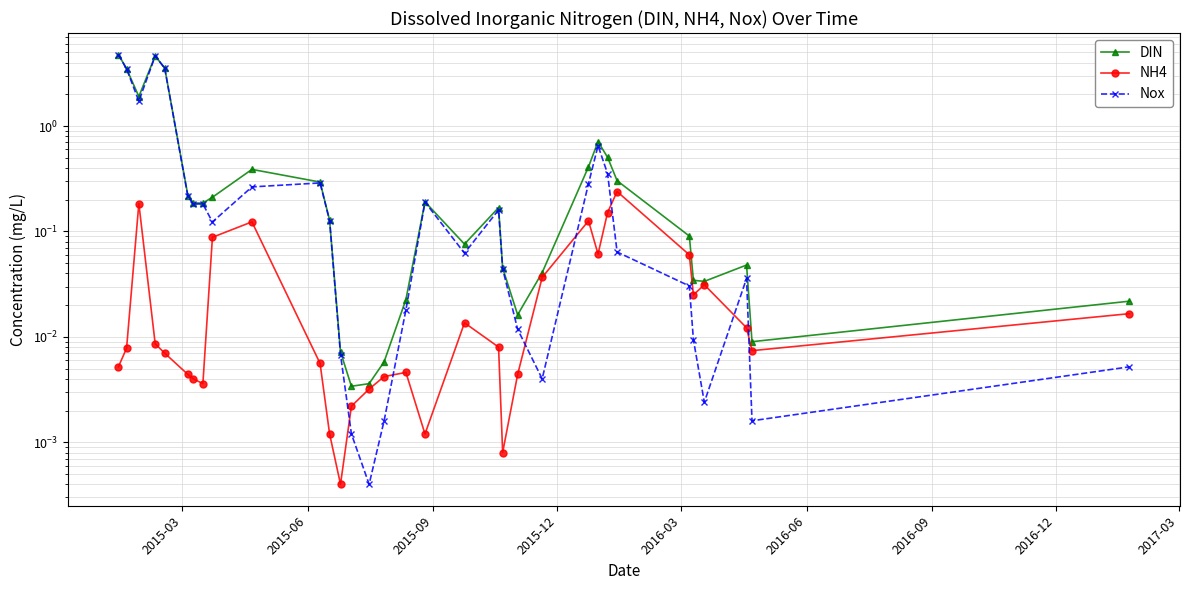

What is the difference between the second highest and second lowest values in the NH4 series?

0.2